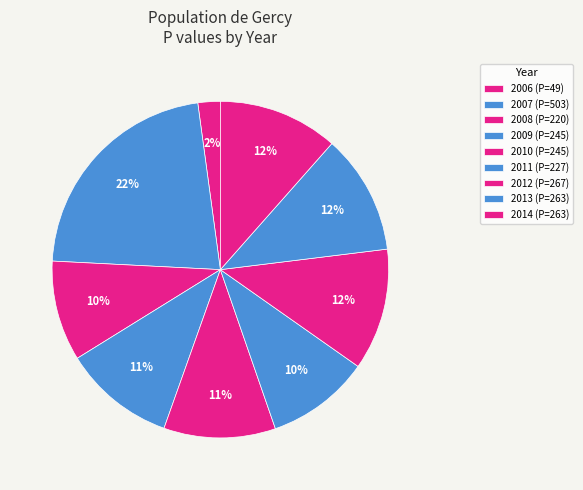

Is 2014 the majority of the pie?

No